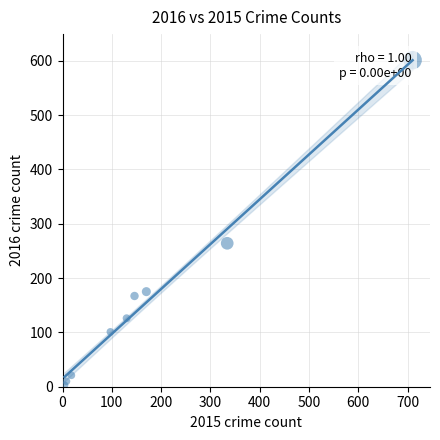

What Y value in the scatter plot is closest to 302?

264